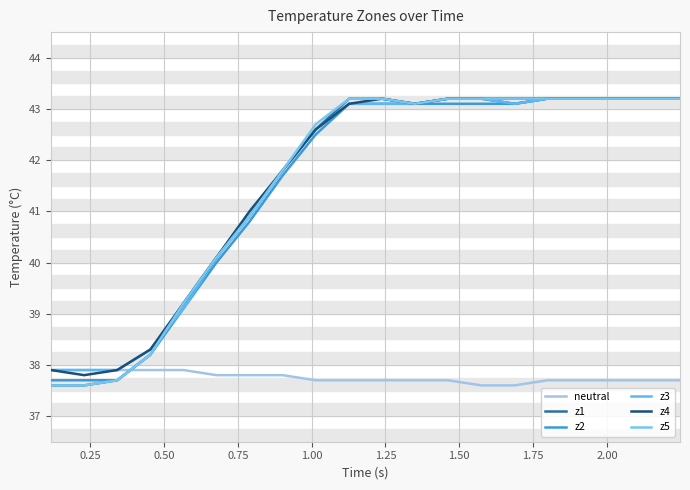

Rank the series by their maximum value, from lowest to highest.

neutral, z1, z2, z3, z4, z5